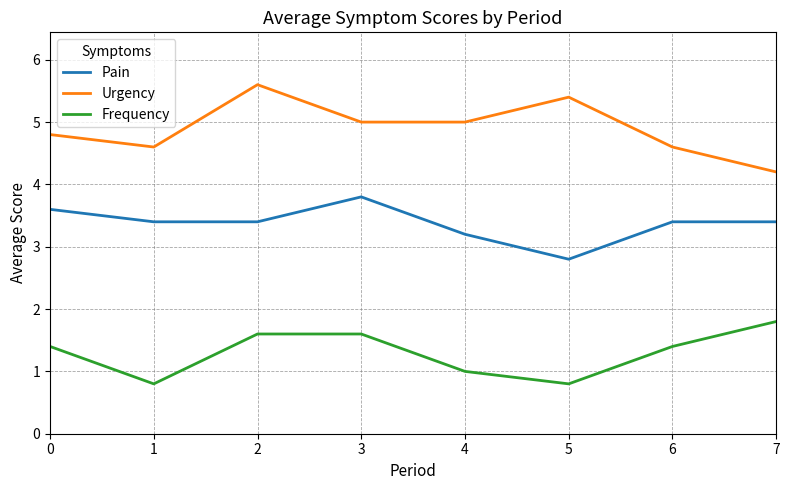

What is the approximate value of Frequency at 0?

1.4